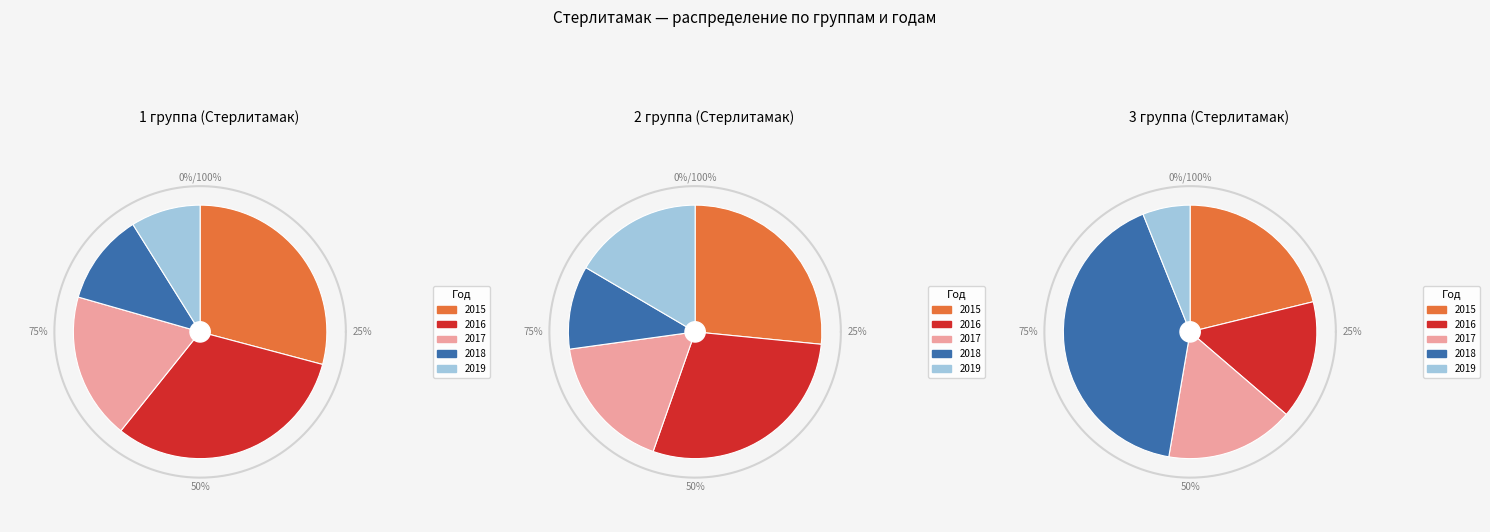

Is there any slice that represents more than half of the pie?

No